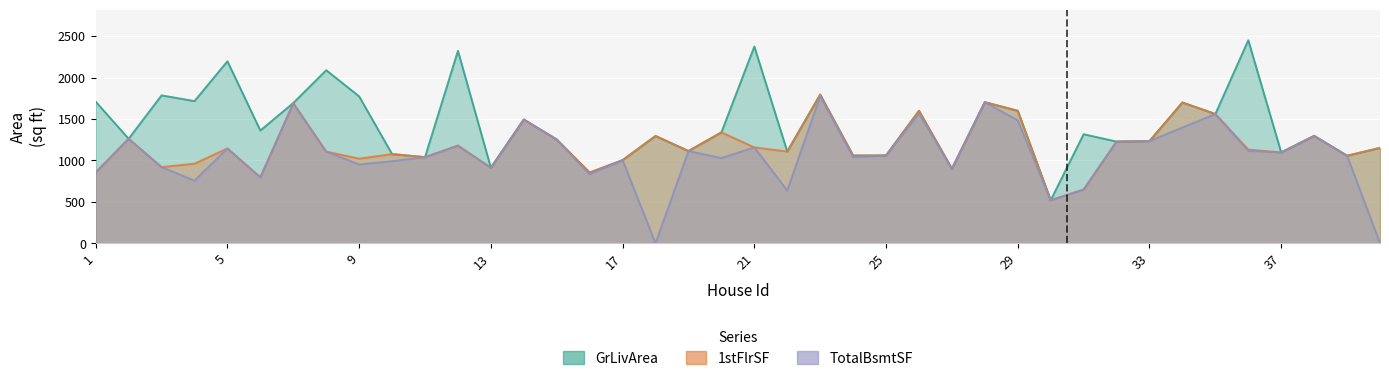

What is the approximate value of 1stFlrSF at 11?

1040